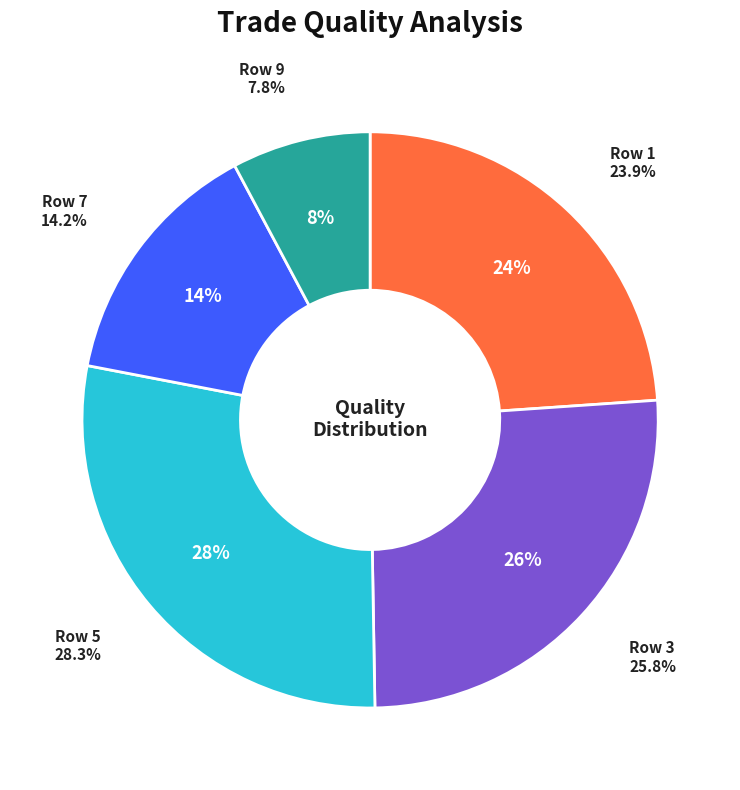

Does 3 account for over 50% of the chart?

No